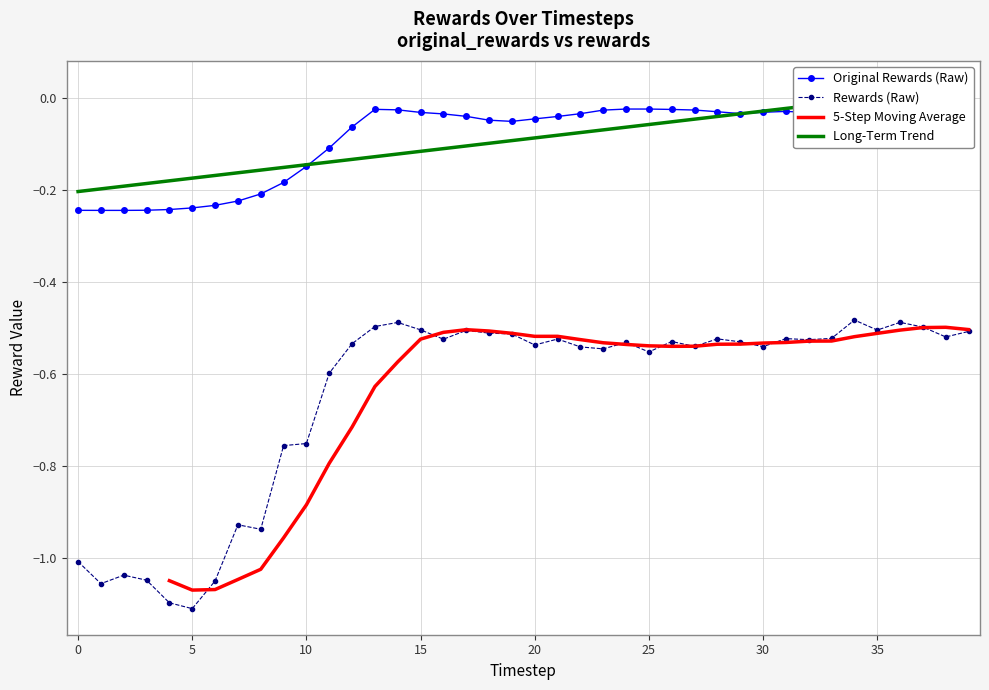

True or false: rewards and original_rewards intersect in this chart.

False